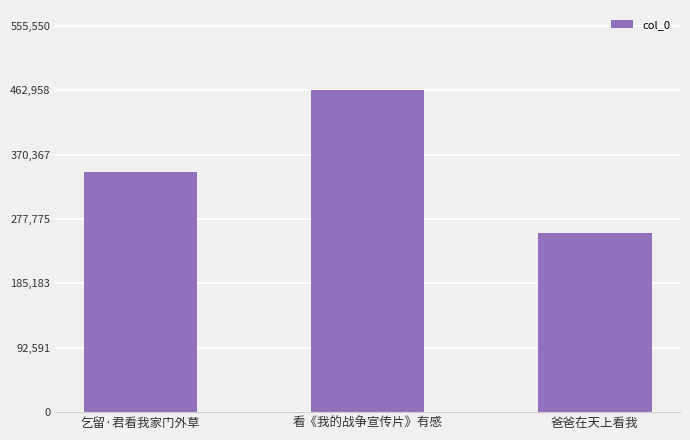

What is the difference between the maximum and minimum values?

204675